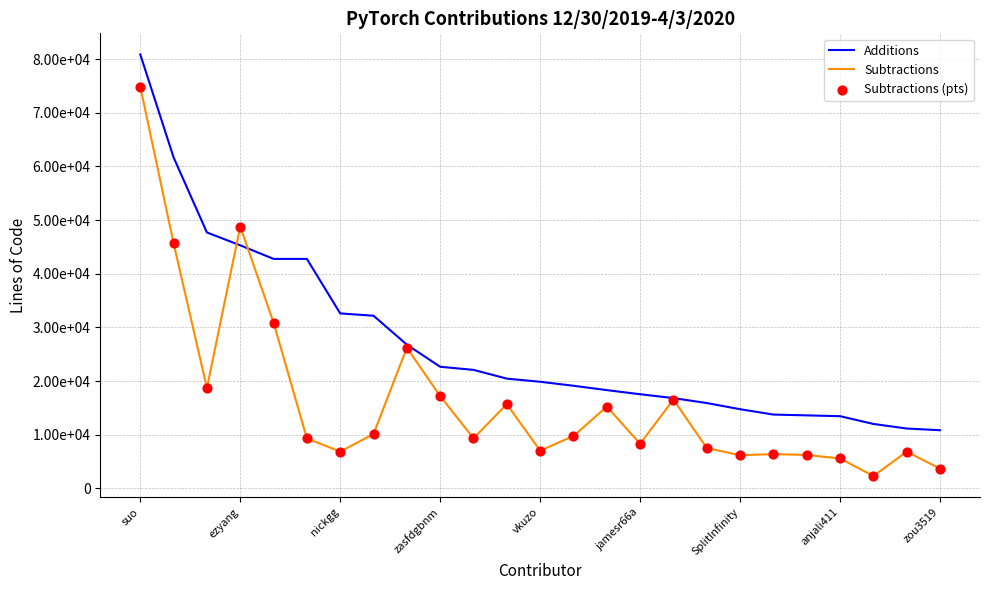

Is this an area chart (filled region under the line)?

No